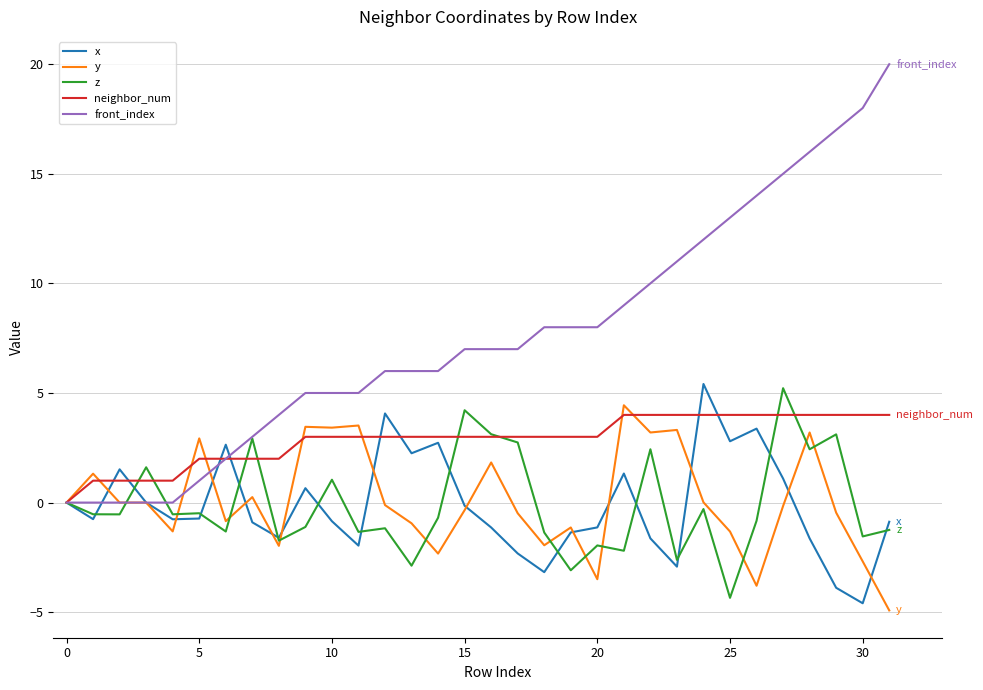

Which series has the widest spread of values?

front_index